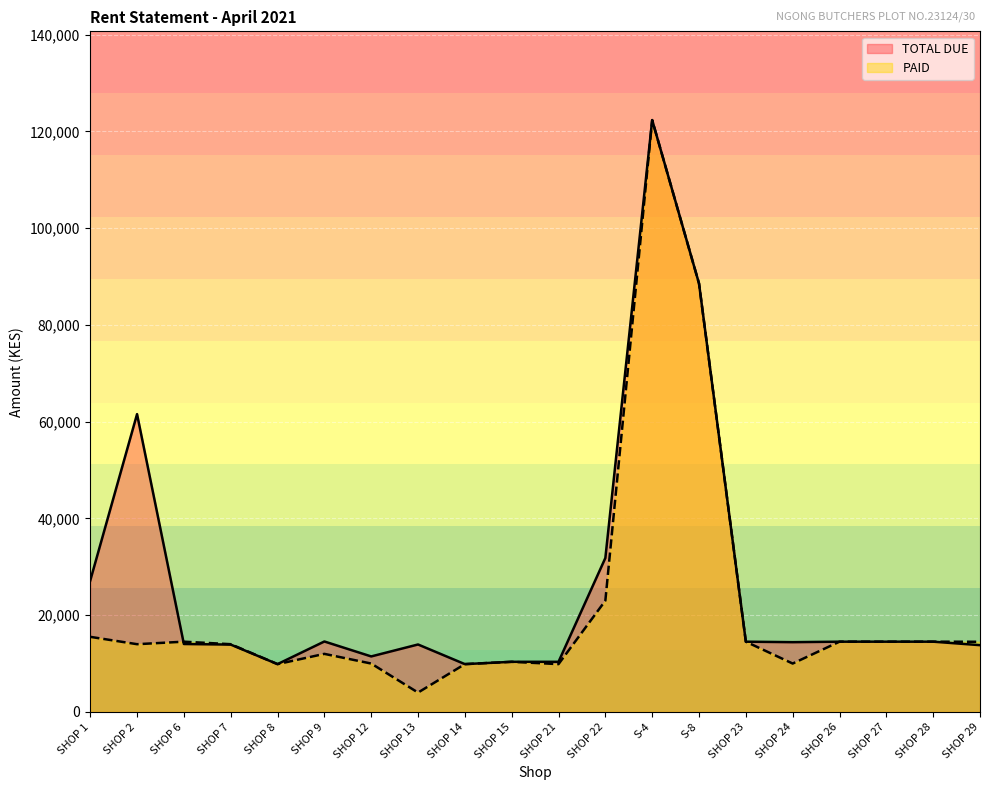

What is the lowest value of the TOTAL DUE series?

9880